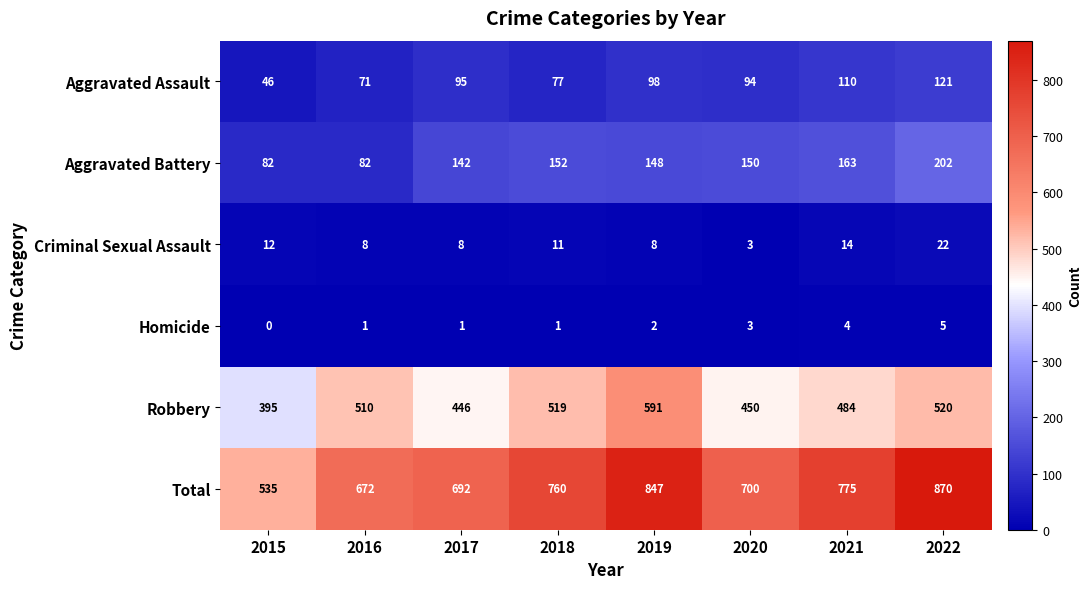

Which series has the largest total across all categories?

Total